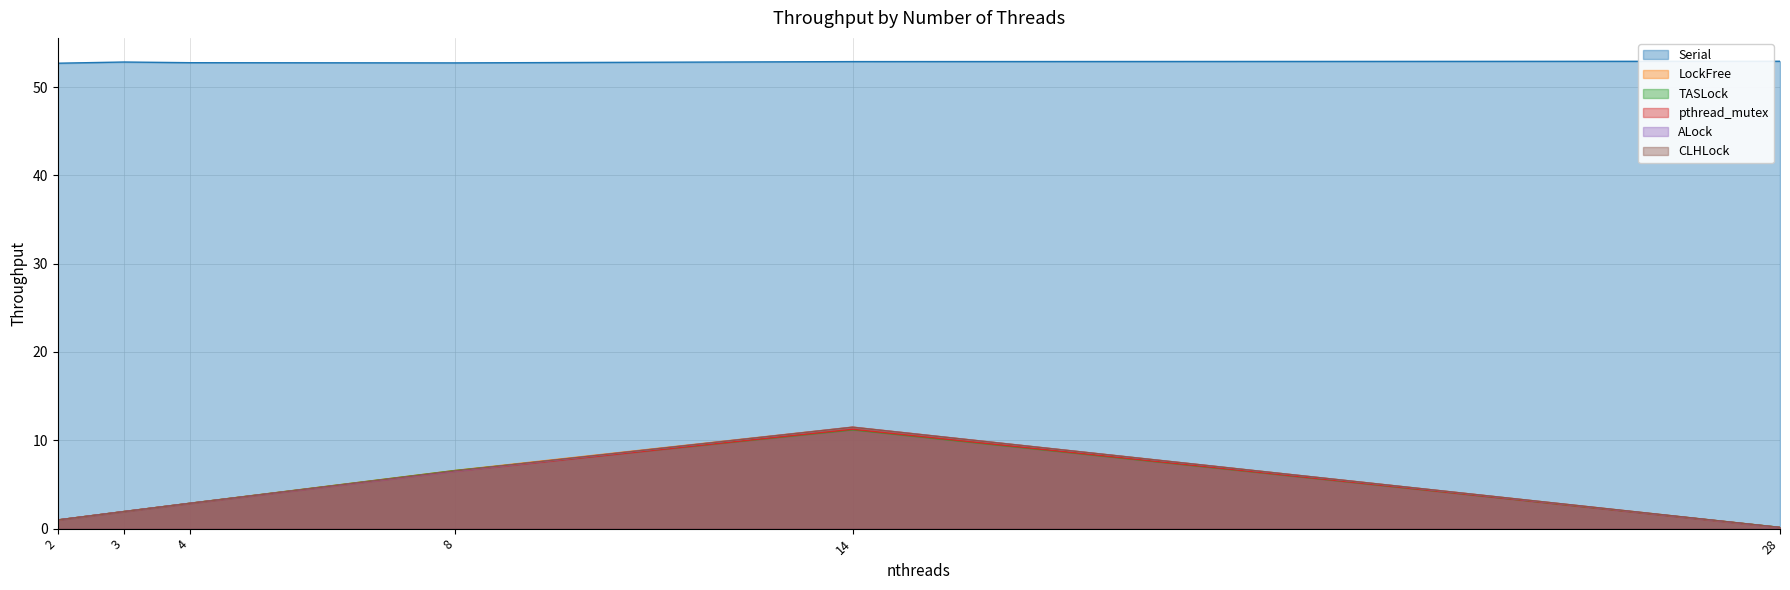

Rank the series by their maximum value, from lowest to highest.

TASLock, pthread_mutex, CLHLock, ALock, LockFree, Serial